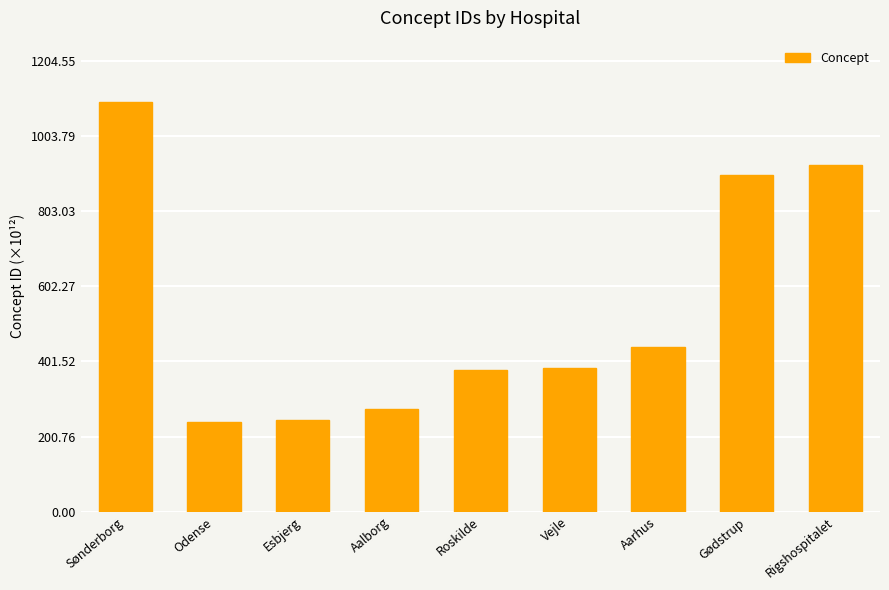

What is the sum of the values at Odense and Esbjerg?

483.8